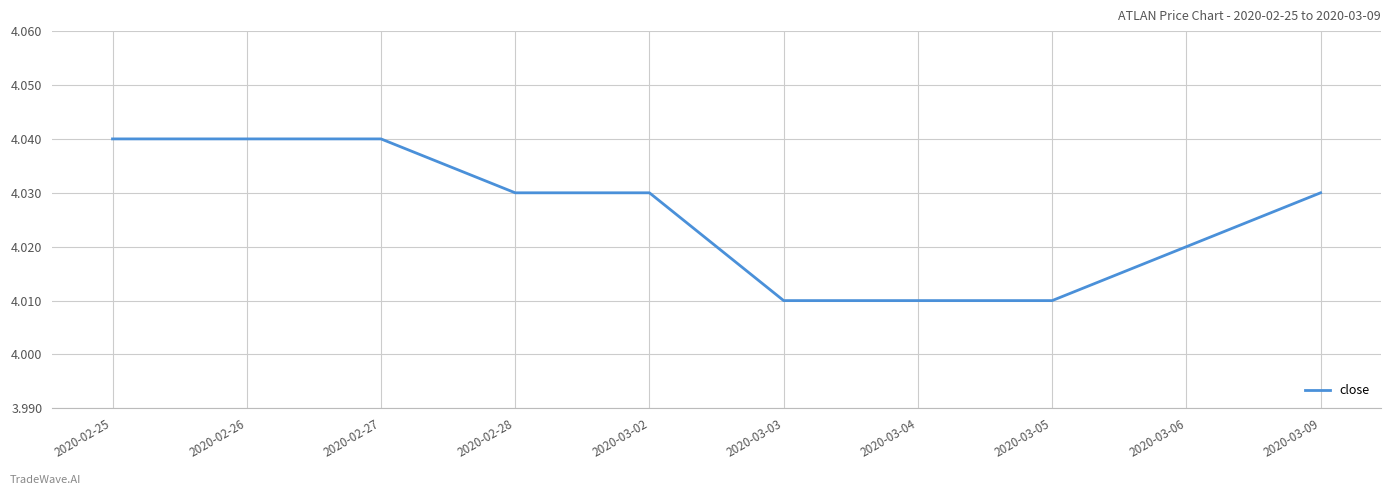

What is the ratio of the value at 2020-02-27 to the value at 2020-02-26?

1.0